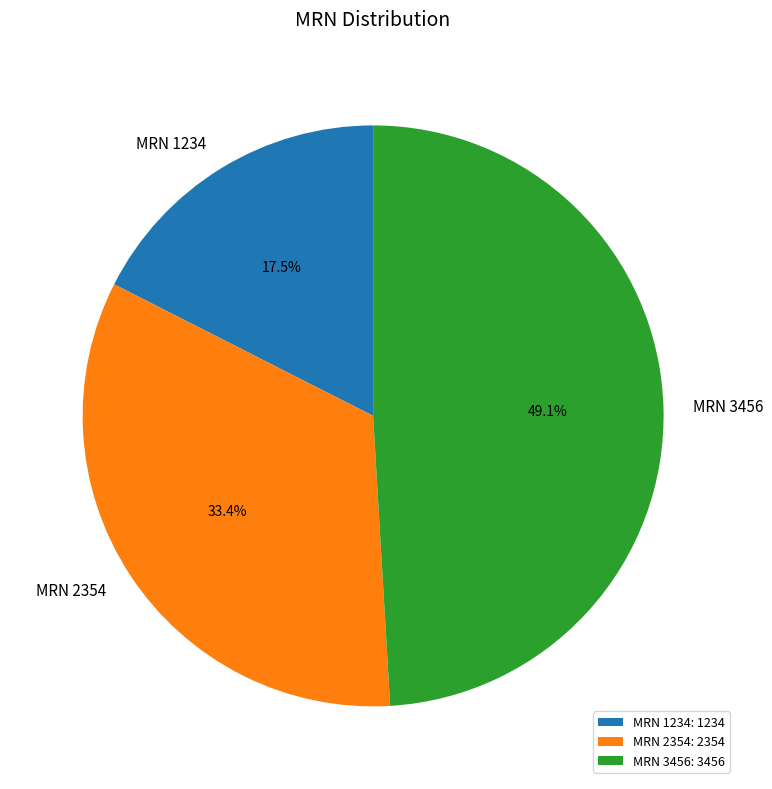

What portion of the pie excludes MRN 2354?

66.6%